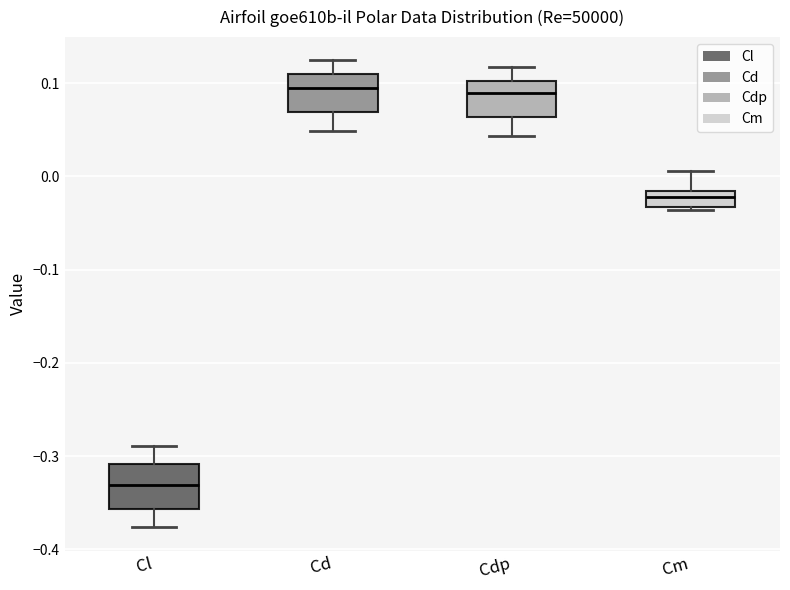

Reading left to right, read every box against the y-axis: the position of its median line, the range the box covers, and the ends of its whiskers. The values are not printed on the chart, so give them approximately, as read against the axis.

Cl: median -0.33, box -0.36 to -0.31, whiskers -0.38 to -0.29
Cd: median 0.09, box 0.07 to 0.11, whiskers 0.05 to 0.12
Cdp: median 0.09, box 0.06 to 0.10, whiskers 0.04 to 0.12
Cm: median -0.02 (inside the box), box -0.03 to -0.02, whiskers -0.04 to 0.01